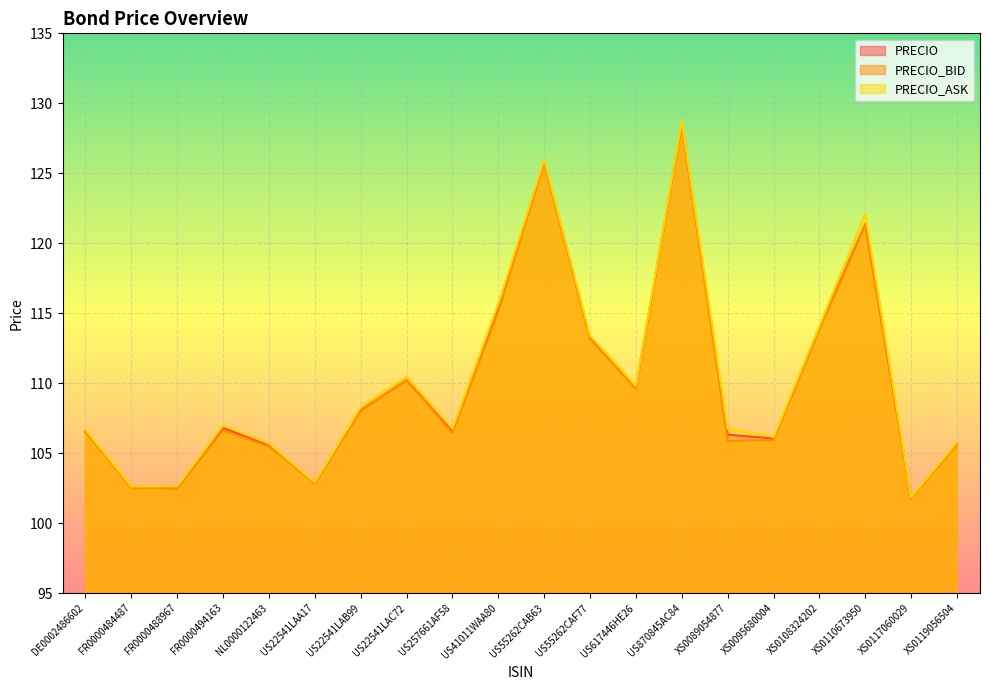

What is the value of the PRECIO_ASK point at the 3rd from the left?

102.6